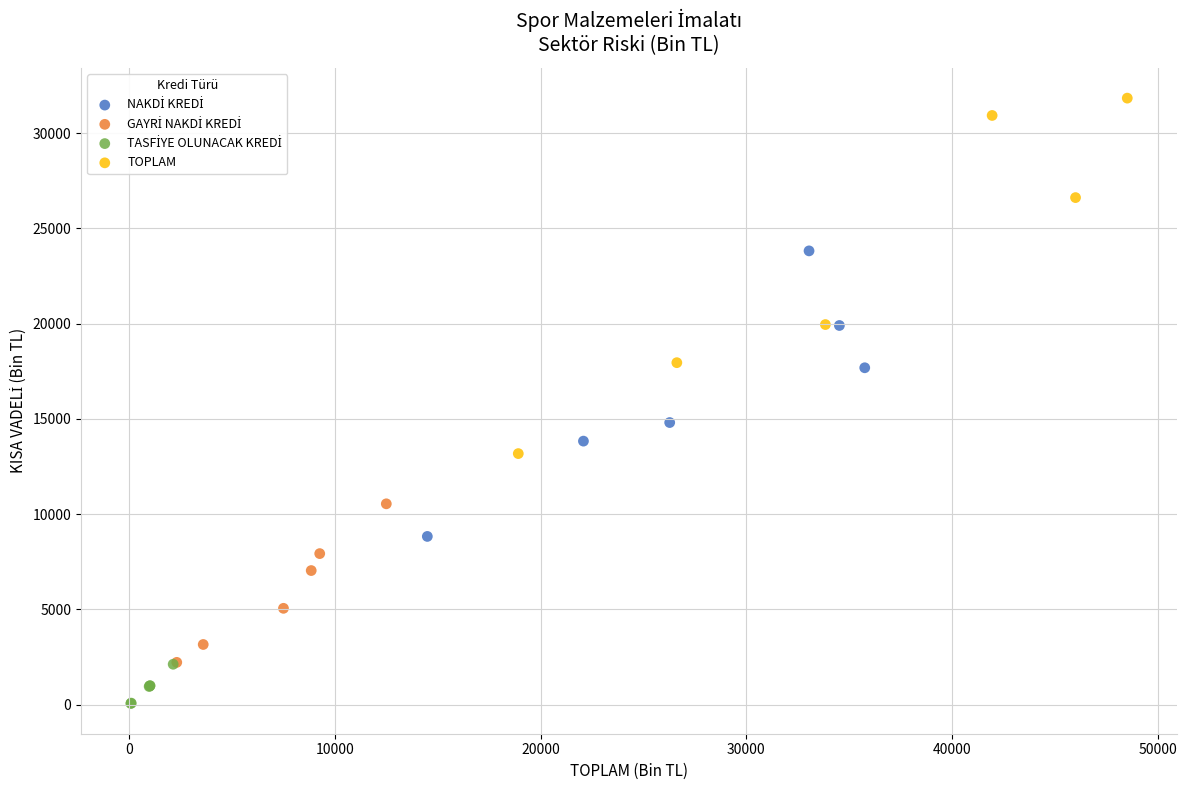

Which series has the widest spread of Y values?

TOPLAM